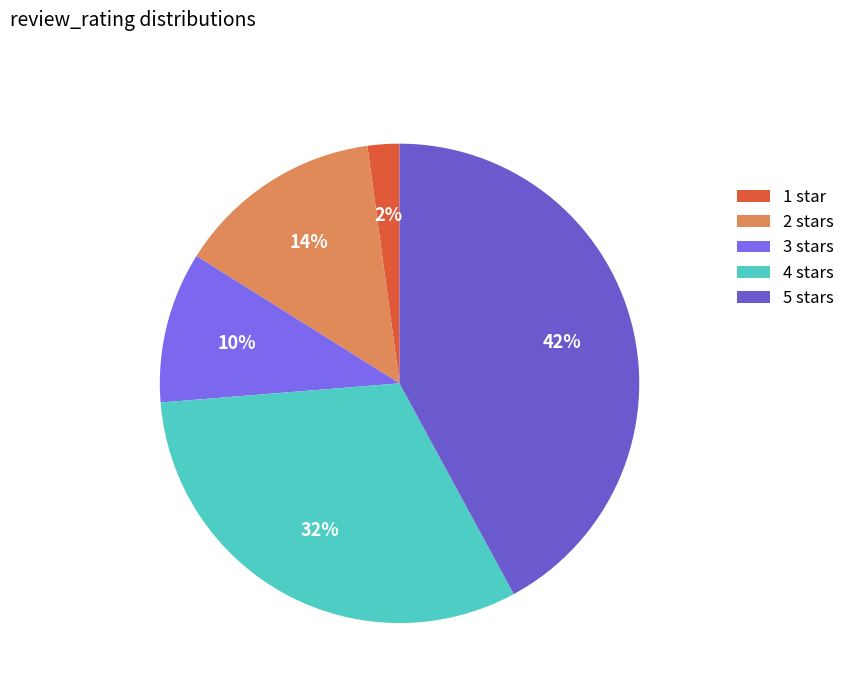

What percentage do 3 stars and 5 stars together represent?

52.3%